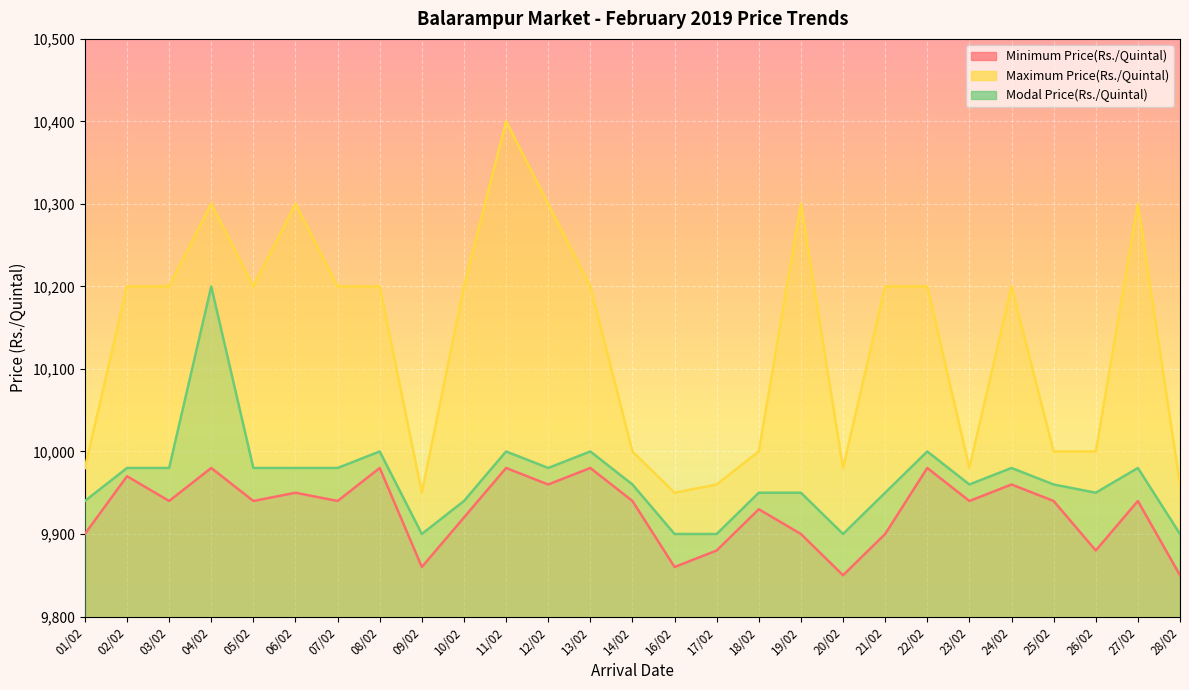

How many lines are shown in the chart?

3